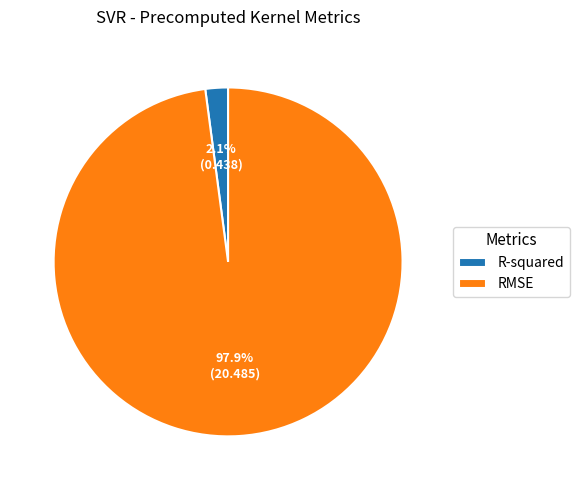

To the nearest percent, what is the difference between the largest and smallest slice percentages?

96%